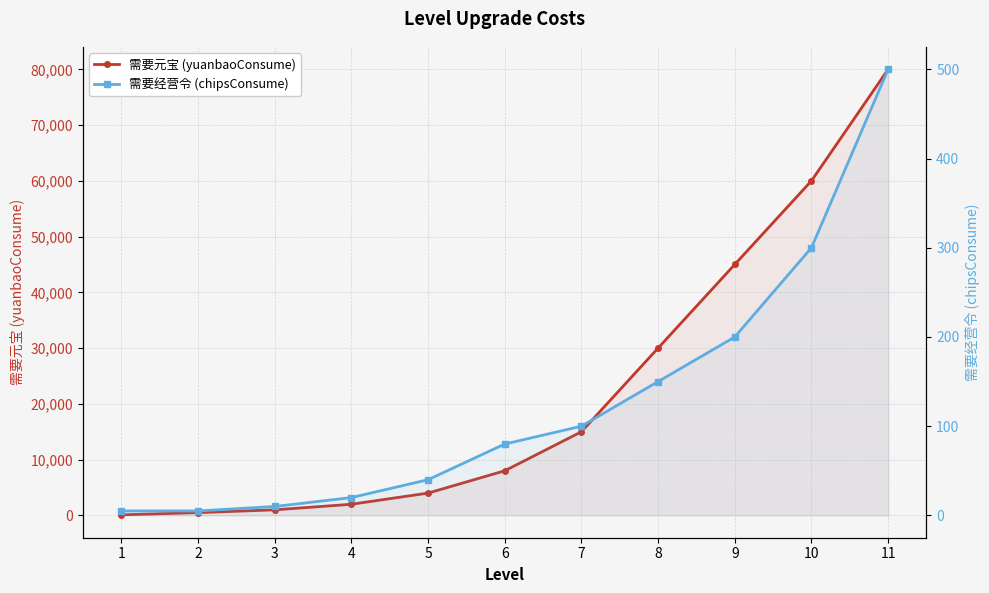

What is the highest value of the 需要元宝 (yuanbaoConsume) series?

80000